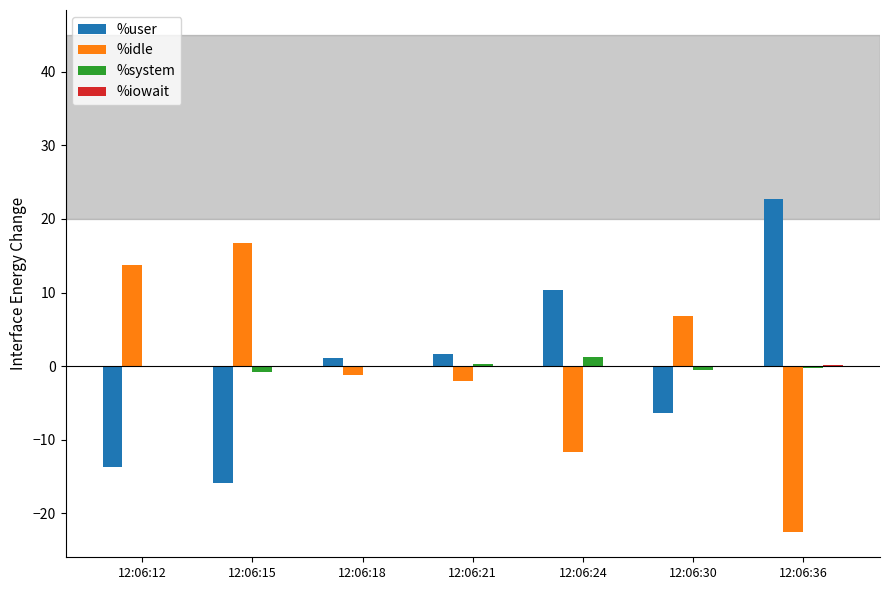

True or false: %system has a value of -0.1 at 12:06:12.

True